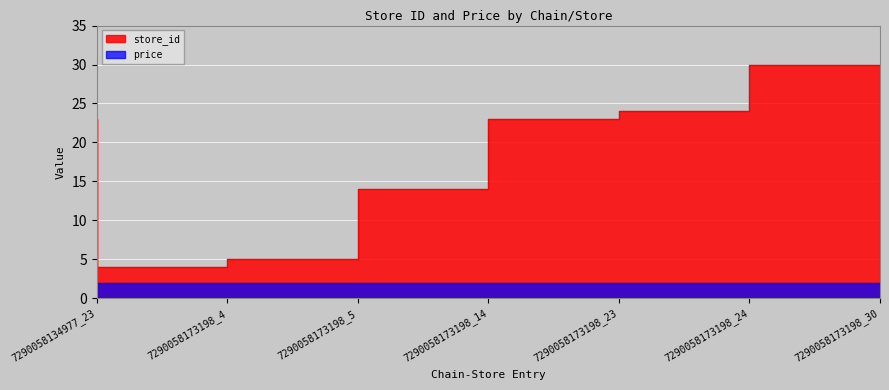

Between 7290058173198_23 and 7290058173198_30, which series saw the biggest shift?

store_id